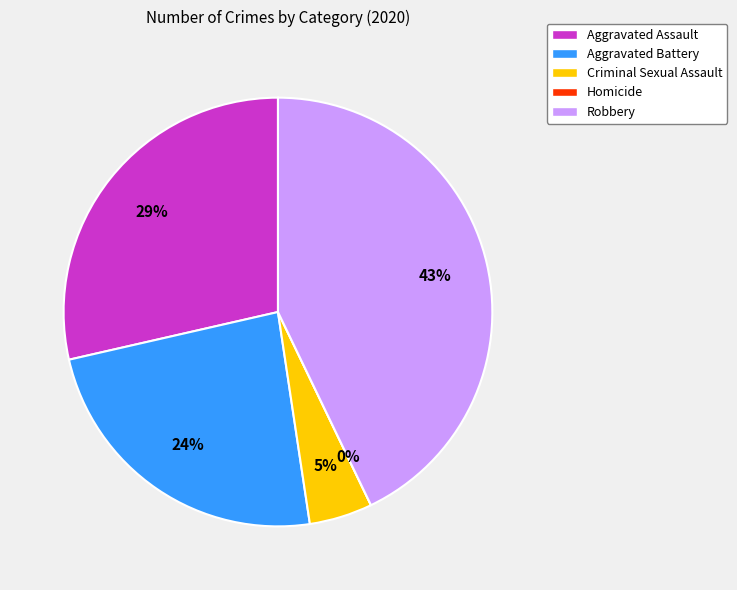

True or false: Aggravated Assault accounts for 29% of the total.

True